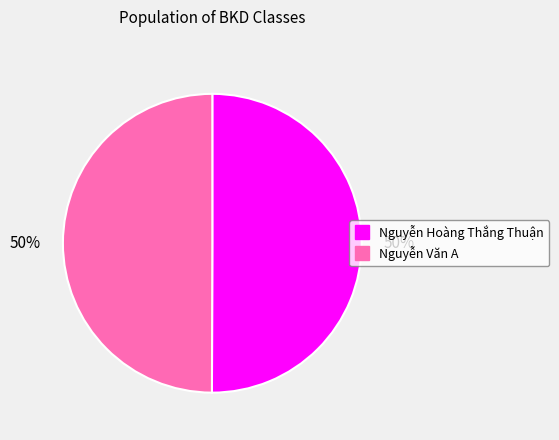

What percentage is the Nguyễn Hoàng Thắng Thuận slice, to the nearest percent?

50%